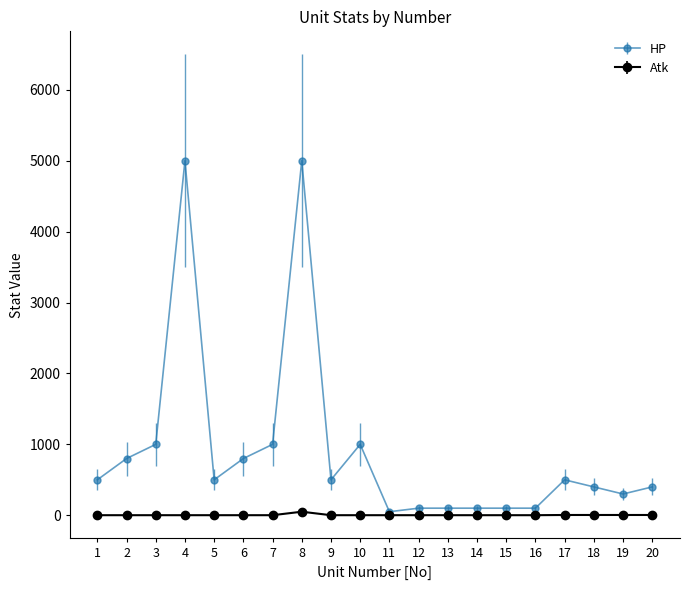

Count the number of data series in this chart.

2